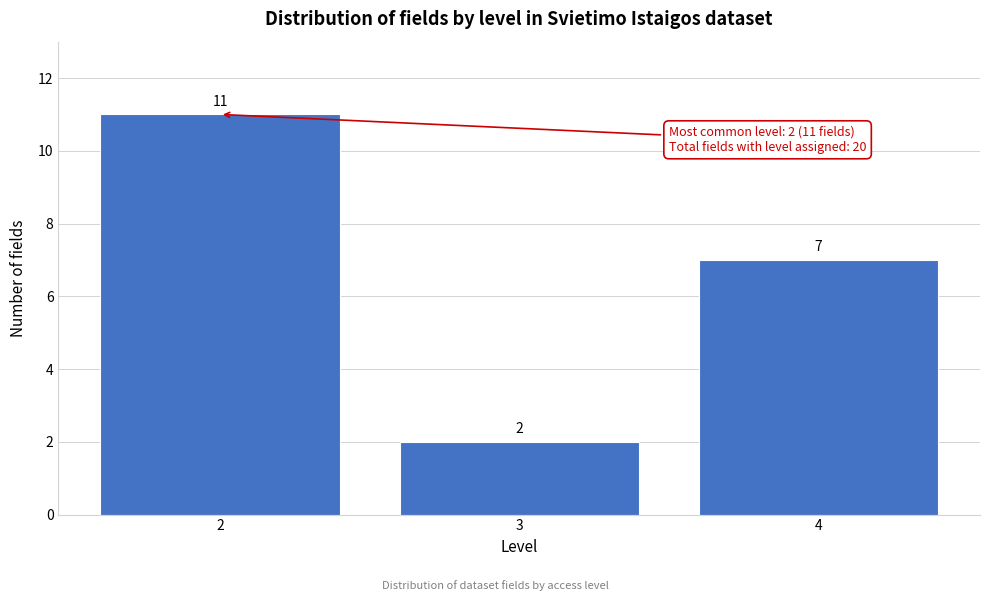

Reading left to right, list all the values displayed in this chart.

2=11	3=2	4=7